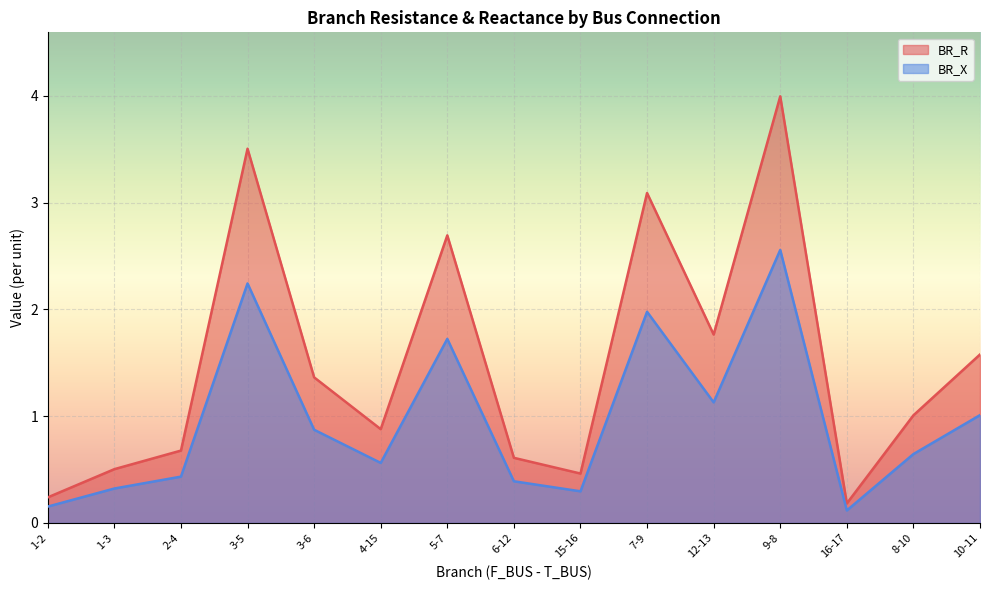

True or false: BR_R has a value of 0.5 at 1-3.

True